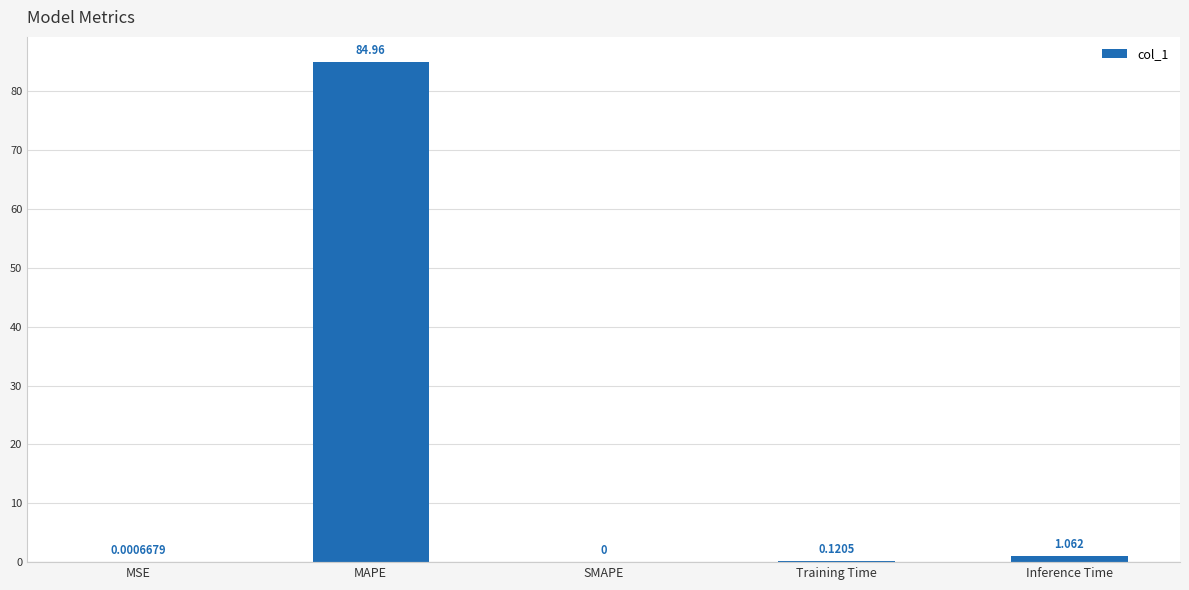

Which has a higher value, MSE or Inference Time?

Inference Time